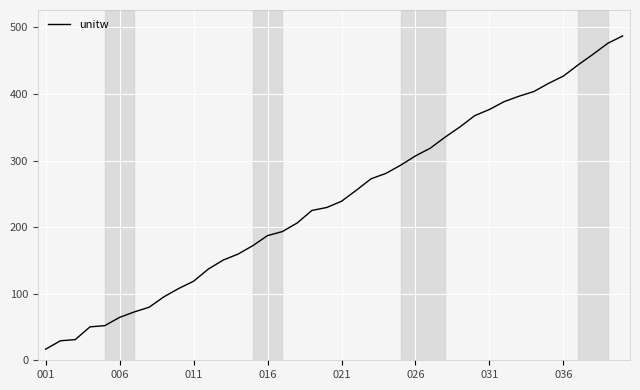

What is the greatest value displayed?

487.1